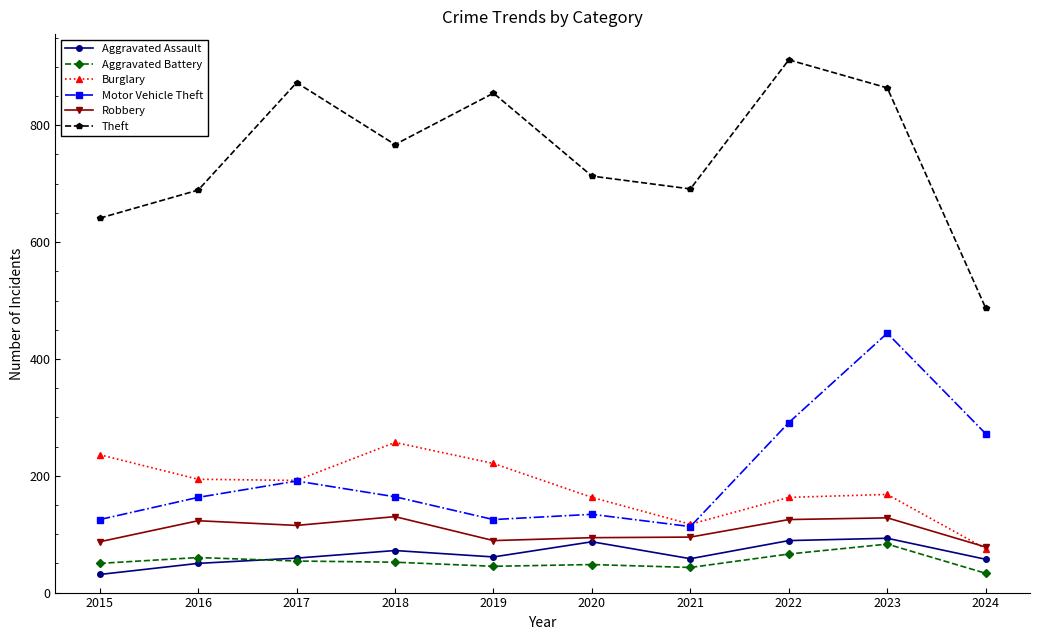

What is the value of the Robbery point at the 10th from the left?

78